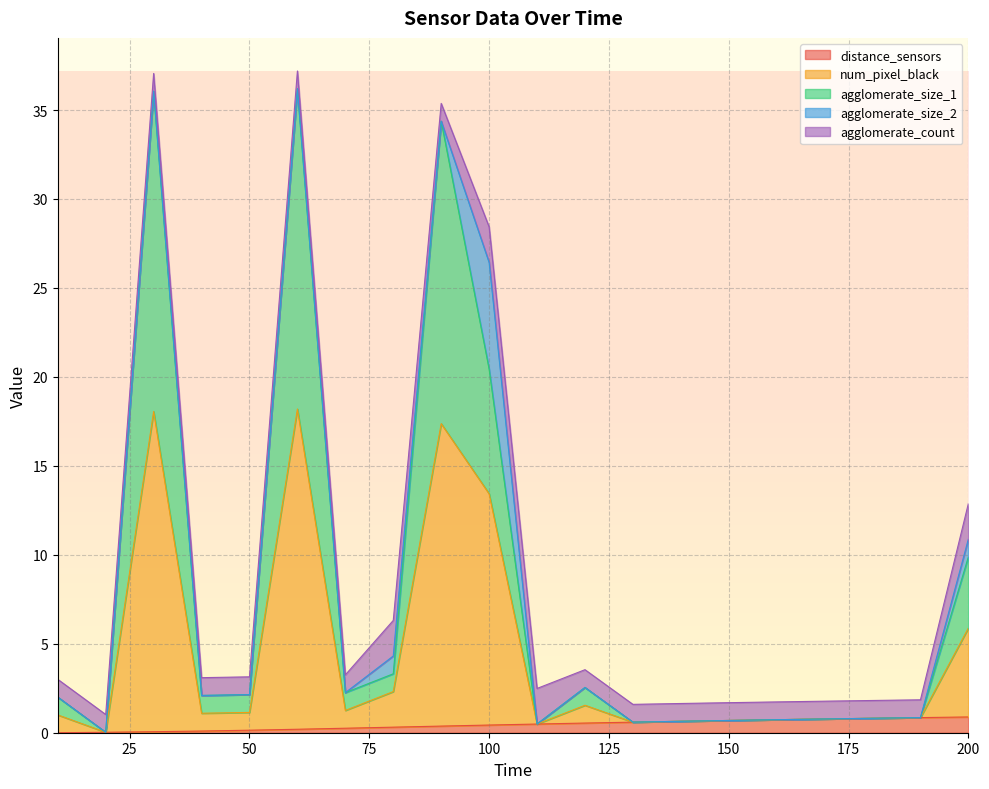

What is the value of the distance_sensors point at the 17th from the left?

0.8